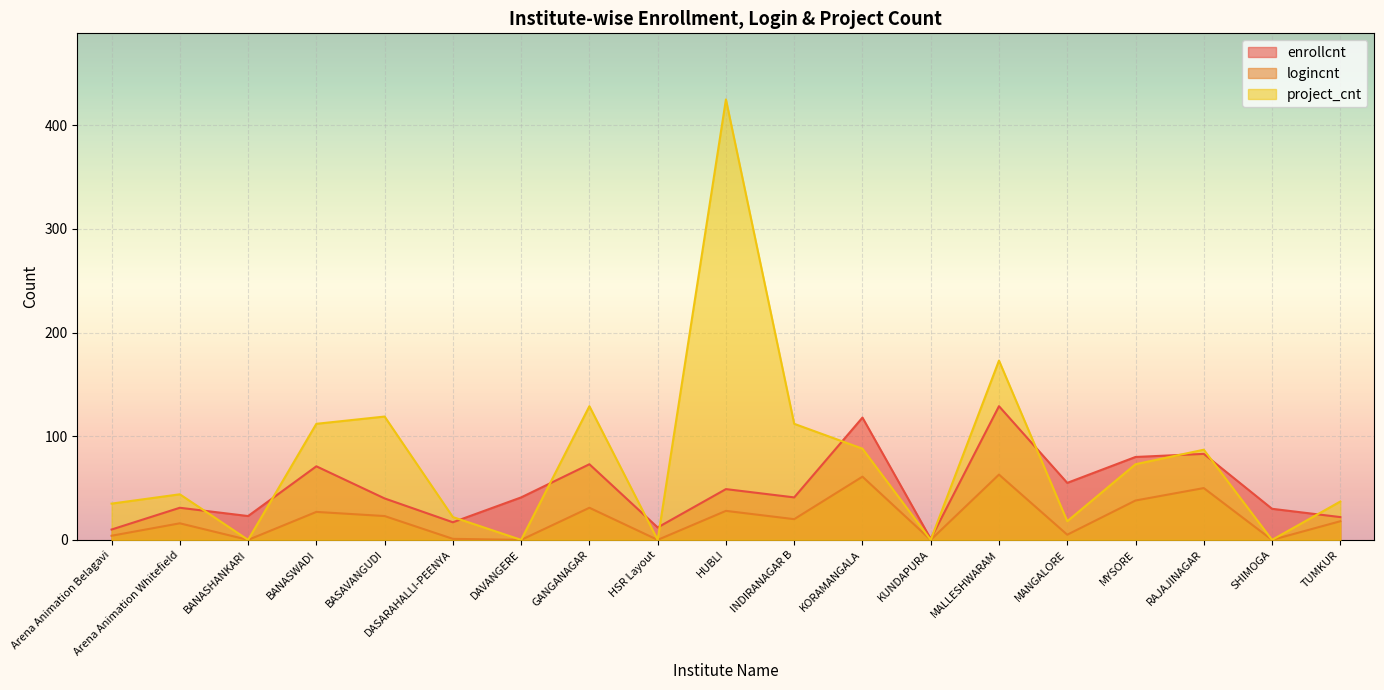

What is the value of the project_cnt point at the 8th from the left?

129